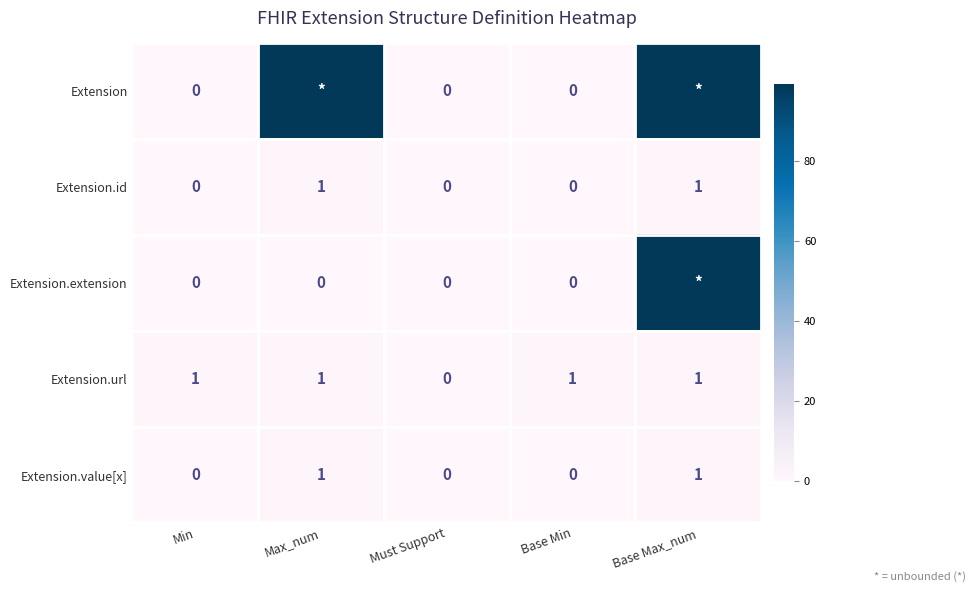

At how many categories does at least one series exceed 92?

2